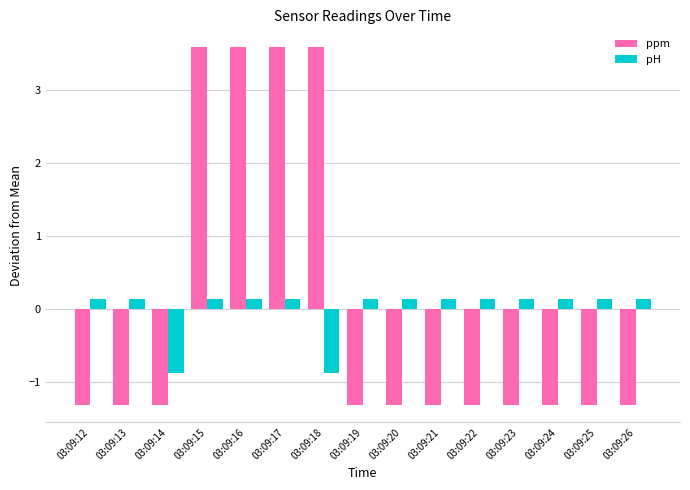

Does the chart contain any negative values?

Yes